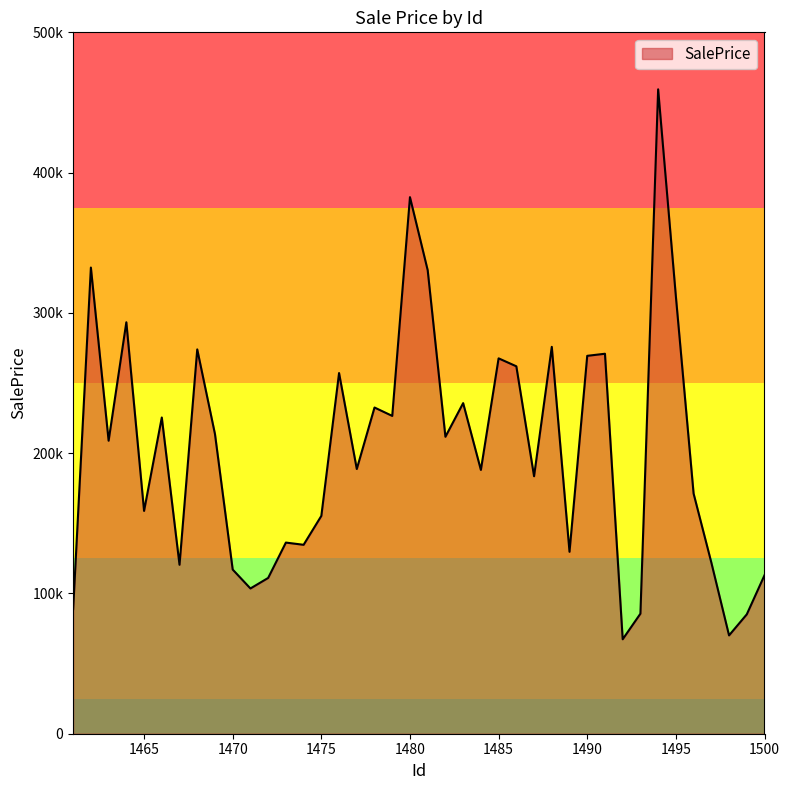

Reading right to left, transcribe all the data shown in this chart.

1500=112985.0	1499=85091.7	1498=70090.9	1497=122055.3	1496=171196.2	1495=311746.7	1494=459379.5	1493=85583.9	1492=67332.7	1491=270878.4	1490=269388.3	1489=129685.4	1488=275796.9	1487=183562.4	1486=261926.4	1485=267596.0	1484=188052.6	1483=235675.2	1482=211686.4	1481=330413.6	1480=382494.4	1479=226559.3	1478=232542.0	1477=188701.1	1476=257106.0	1475=155281.0	1474=134681.9	1473=136264.4	1472=111053.9	1471=103546.1	1470=117025.2	1469=213608.1	1468=273965.8	1467=120433.4	1466=225415.5	1465=158841.8	1464=293315.1	1463=208884.0	1462=332320.7	1461=88826.3